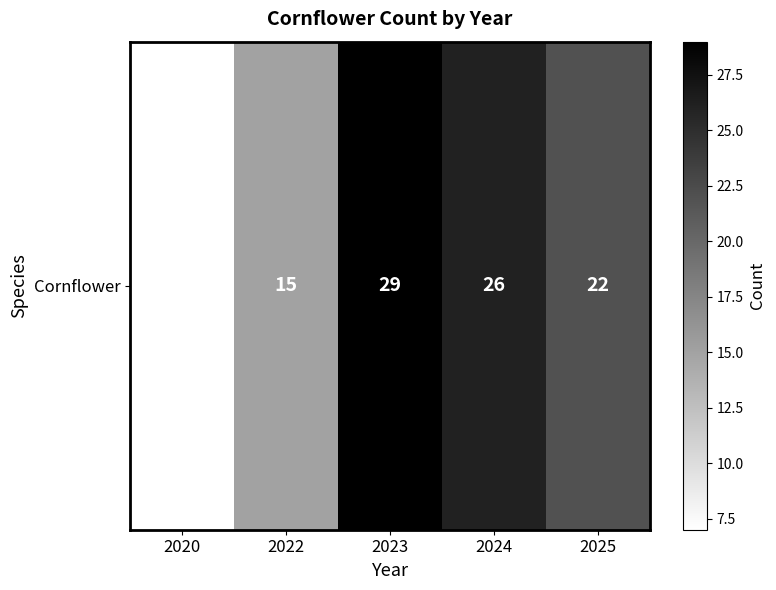

Reading left to right, what are all the values shown in this chart?

2020=7	2022=15	2023=29	2024=26	2025=22